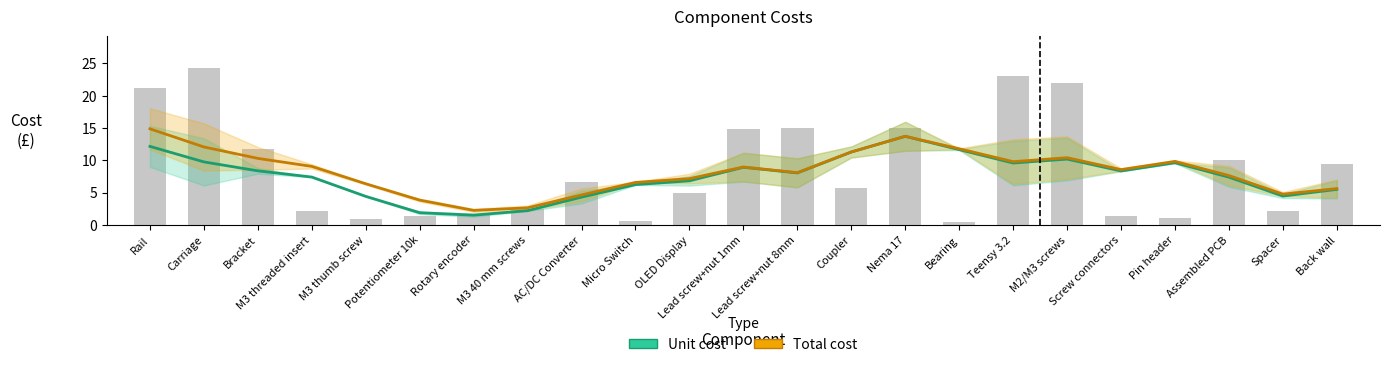

What is the approximate value of Unit cost at M2/M3 screws?

10.2